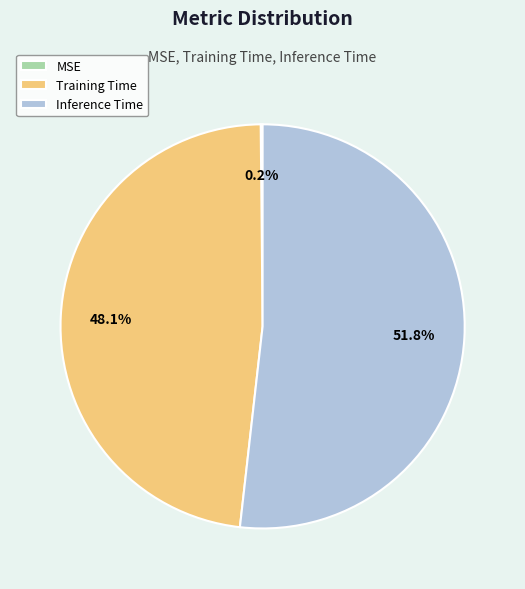

Combined, what portion of the pie is Training Time and Inference Time?

99.8%